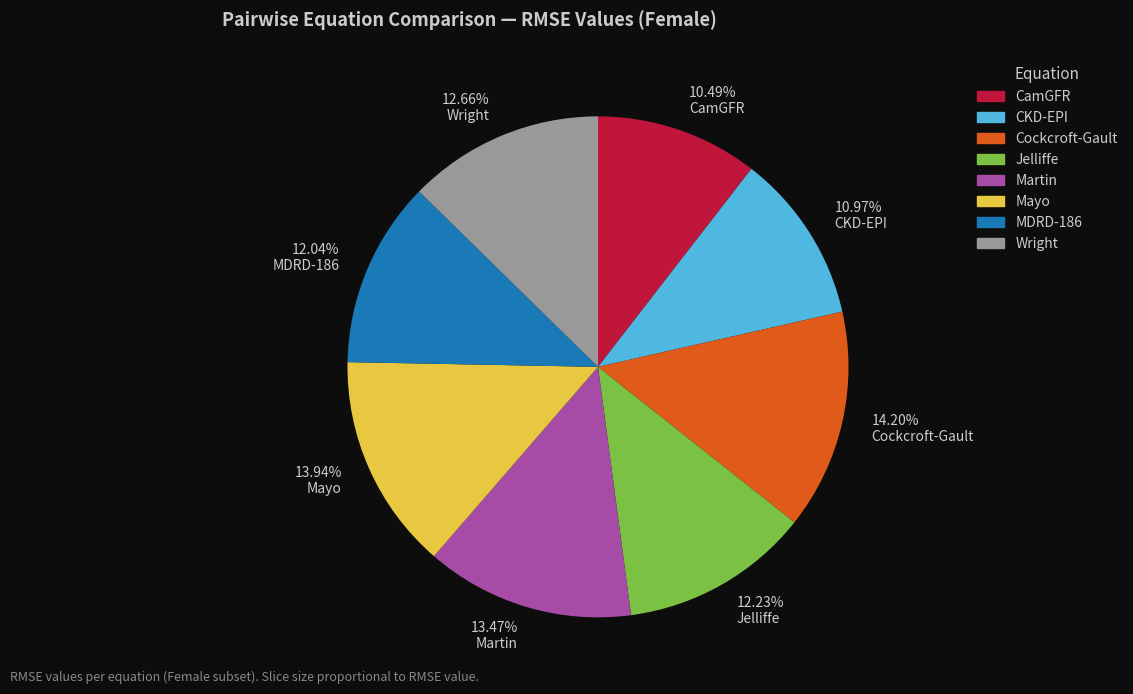

How many slices are in this pie chart?

8